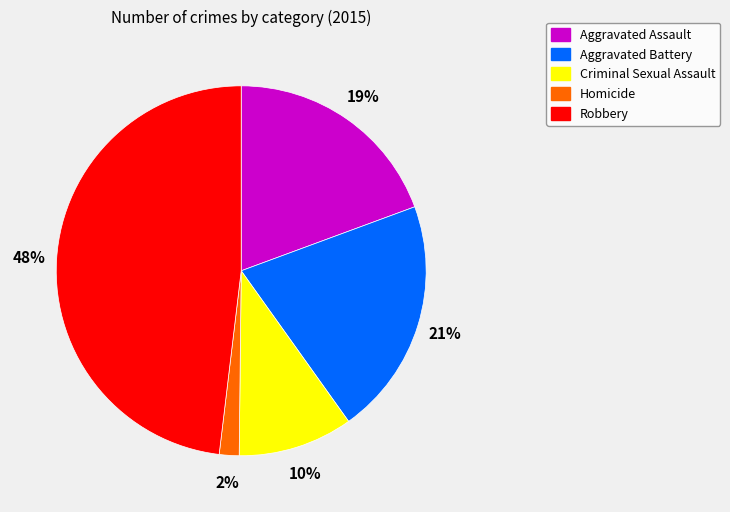

Is Homicide the majority of the pie?

No